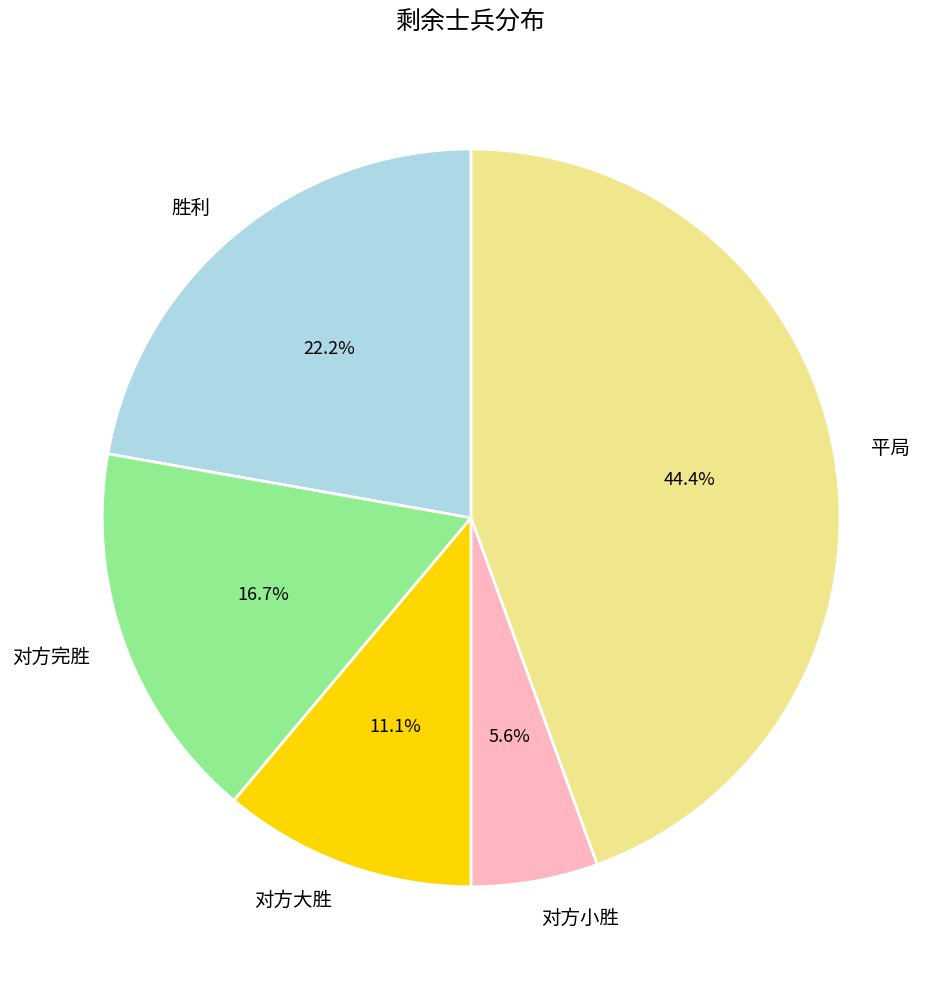

Is the sum of 胜利 and 对方大胜 greater than half?

No